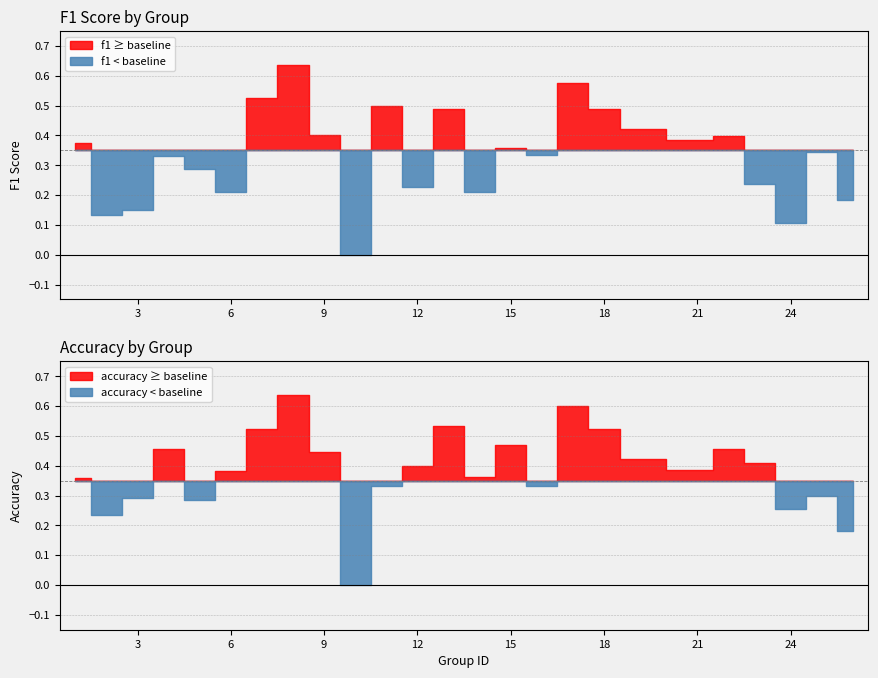

What is the value of the accuracy point at the 18th from the left?

0.5